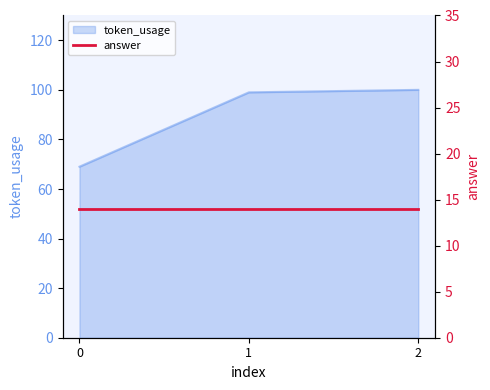

How many values are below 99?

1